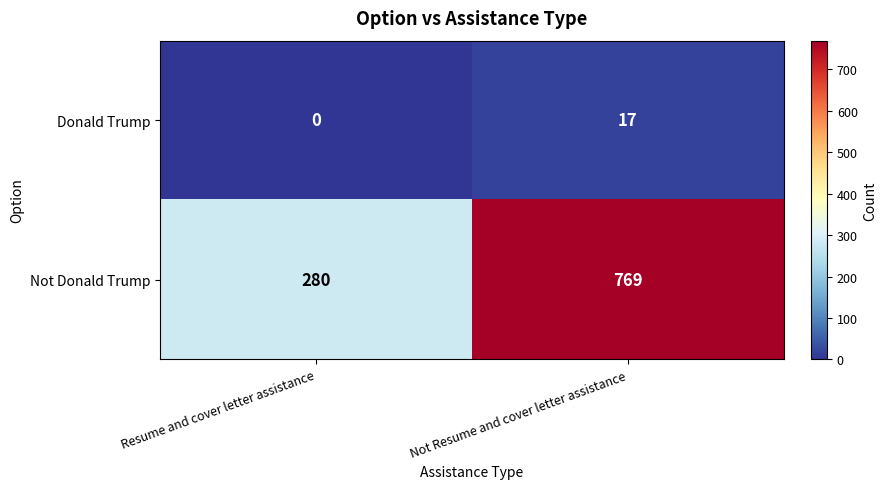

Reading left to right, transcribe all the data shown in this chart.

Donald Trump: 0	17
Not Donald Trump: 280	769